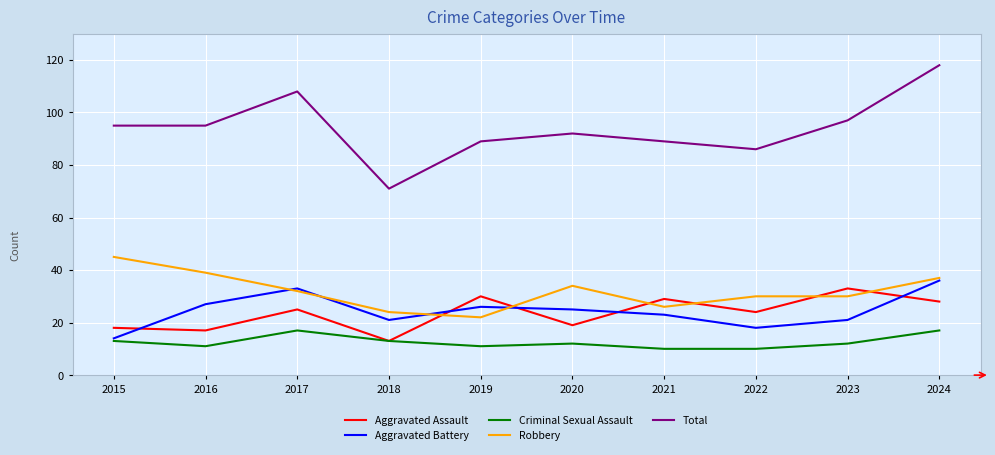

What is the average value of the Aggravated Battery series?

24